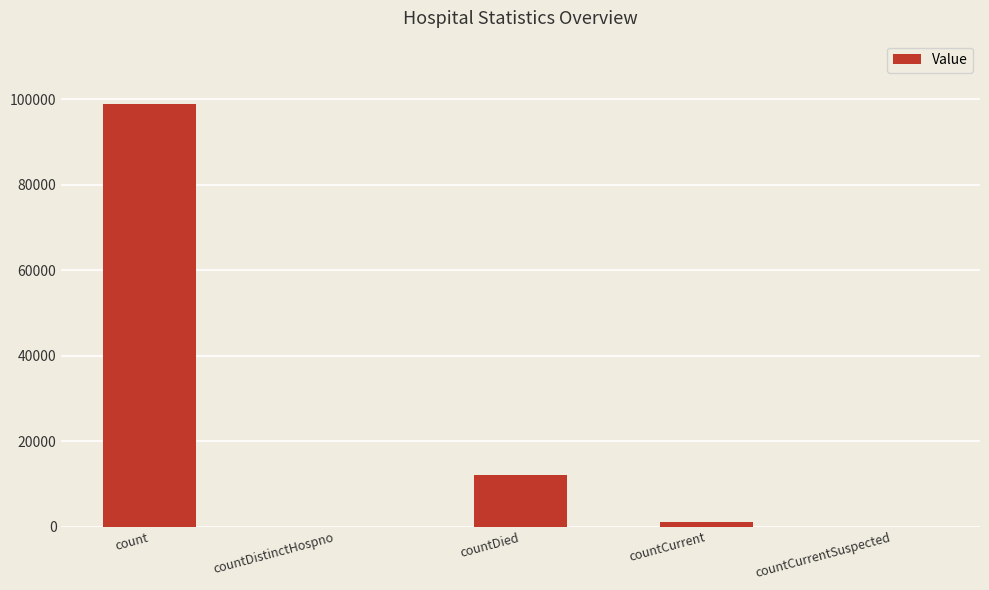

What is the sum of all values?

112069